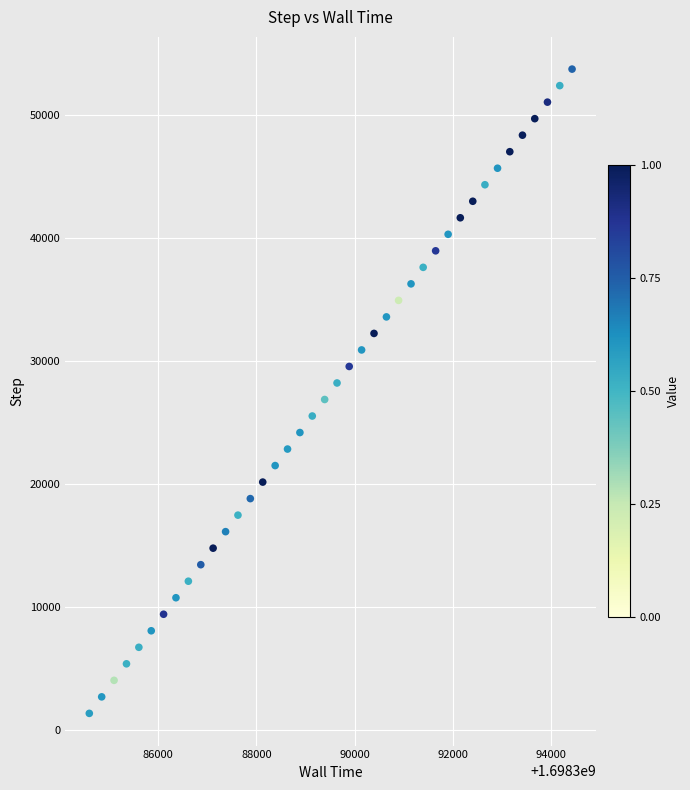

What is the range of Y values (max minus min)?

52416